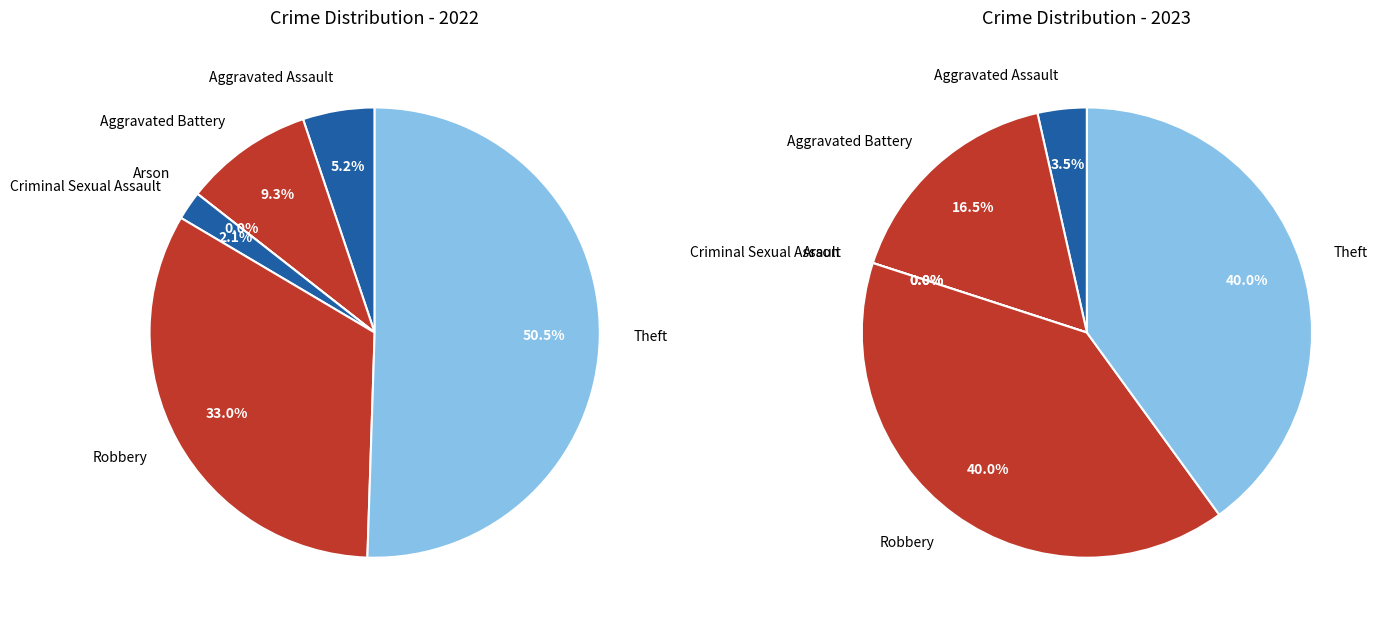

Is it true that values_2022 is 18% of the pie?

False